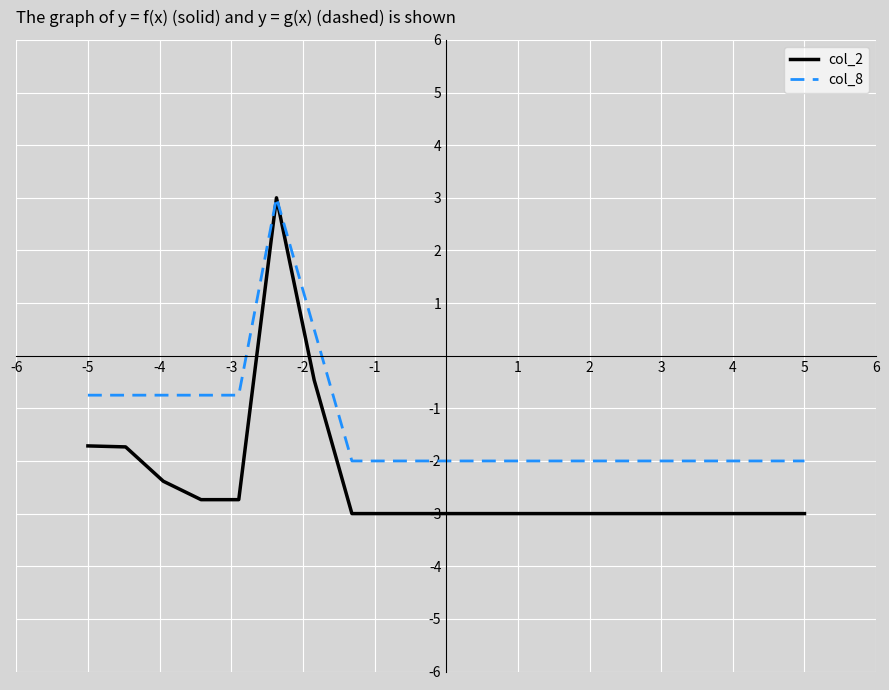

Rank the series by their average value, from highest to lowest.

col_8, col_2